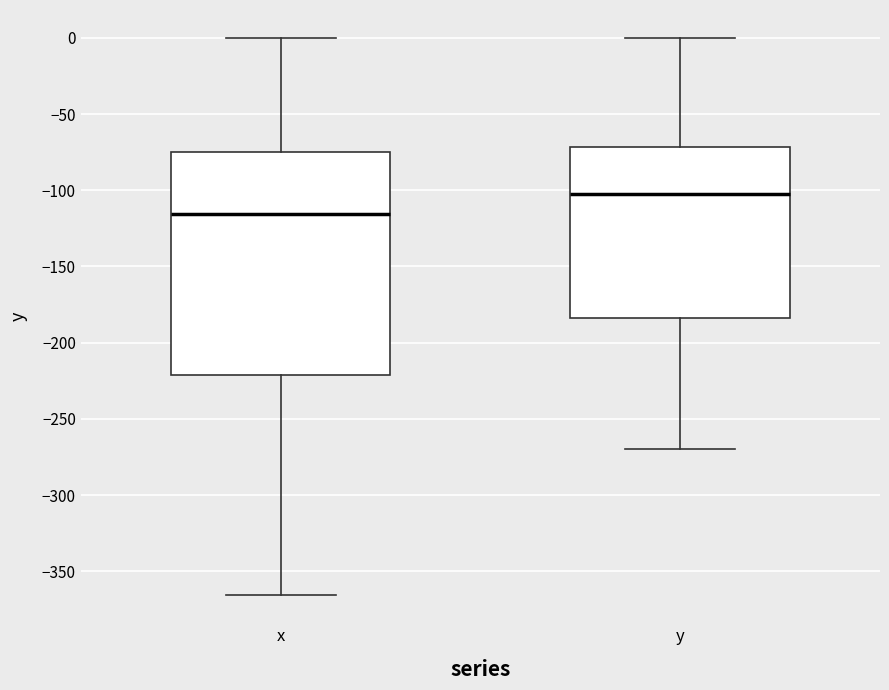

Reading left to right, read every box against the y-axis: the position of its median line, the range the box covers, and the ends of its whiskers. The values are not printed on the chart, so give them approximately, as read against the axis.

x: median -115, box -220 to -75, whiskers -365 to 0
y: median -100, box -185 to -70, whiskers -270 to 0